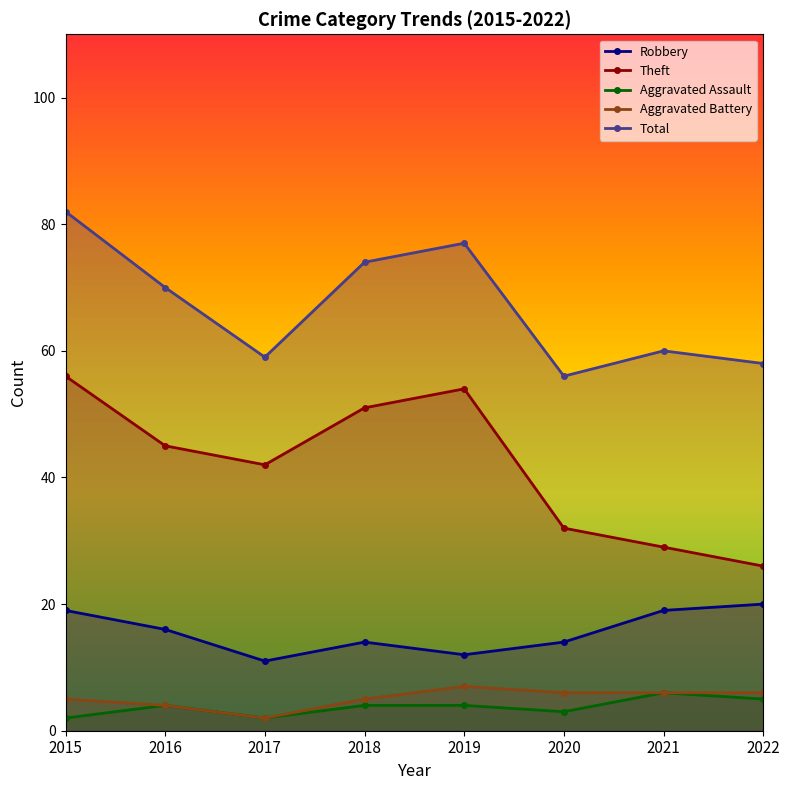

What is the total value across all series at 2016?

139